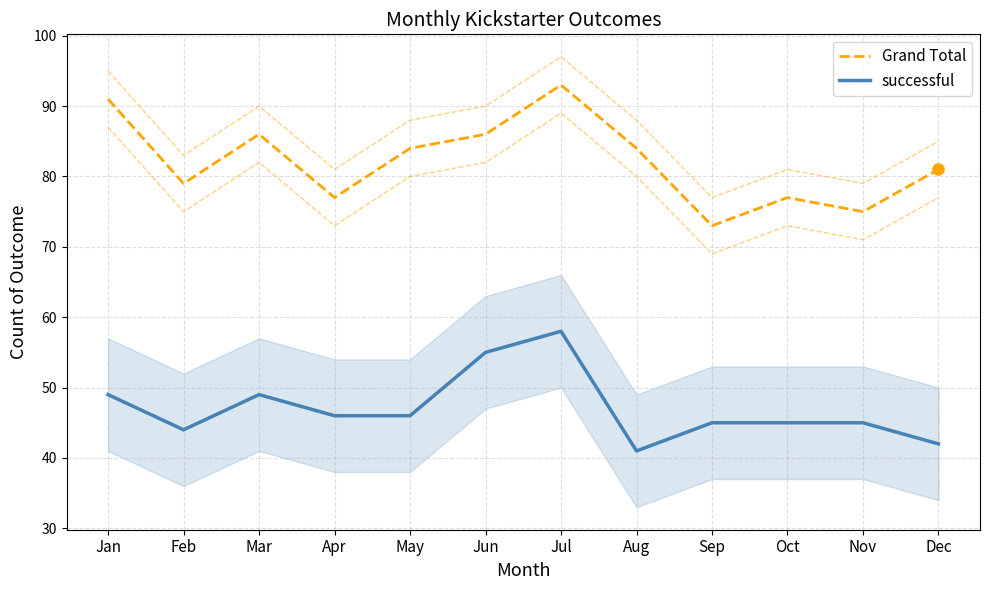

What is the greatest value displayed?

93